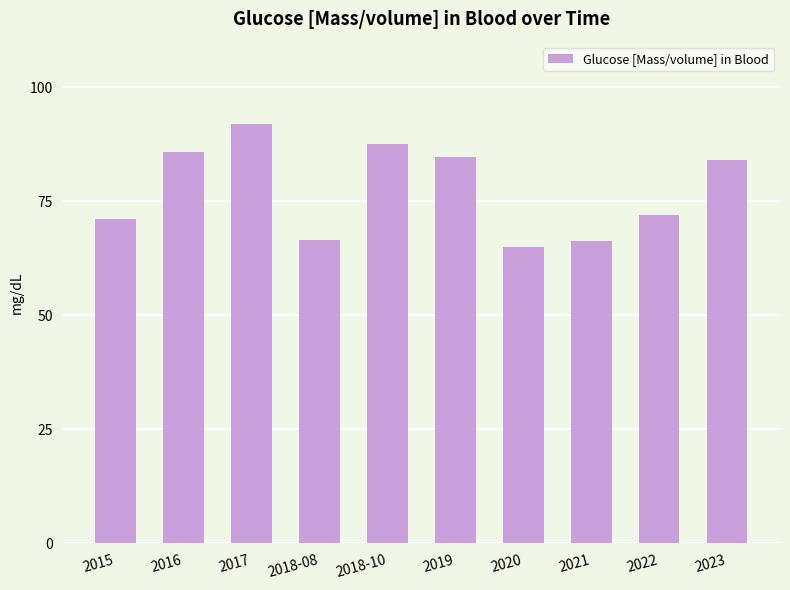

Count the number of values greater than 84.

5